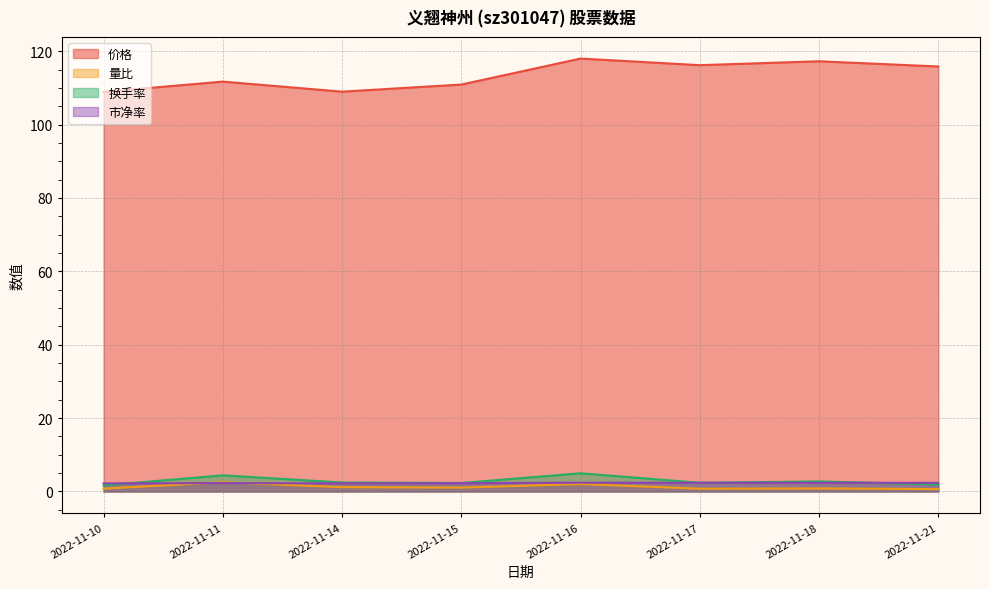

How many lines are shown in the chart?

4